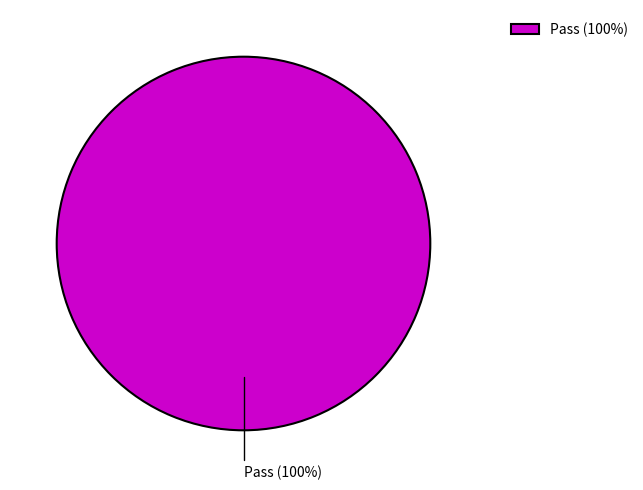

What is the majority slice?

Pass (100%)